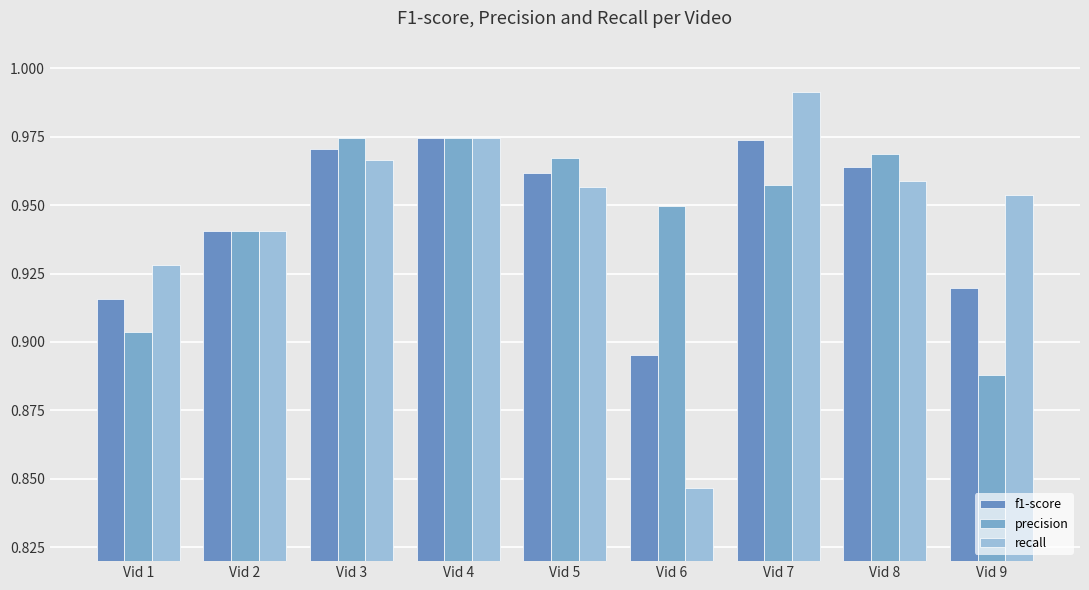

Does the chart contain any negative values?

No